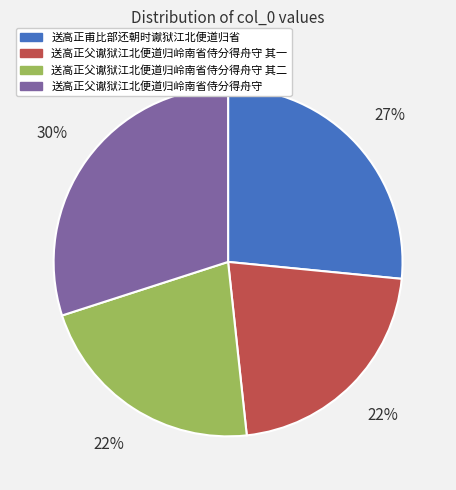

To the nearest percent, what is the difference between the largest and smallest slice percentages?

8%